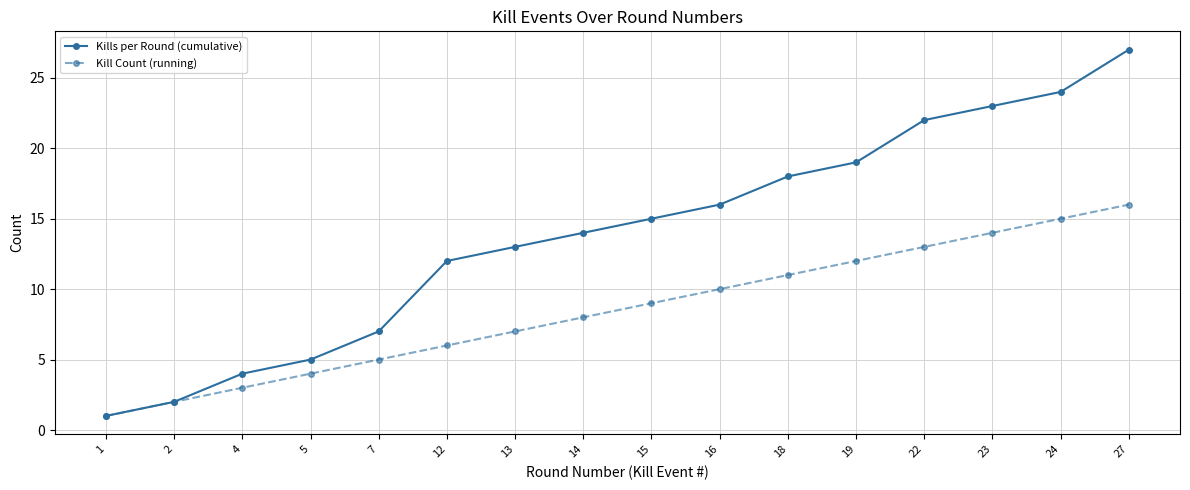

What is the minimum value for Kill Count (running)?

1